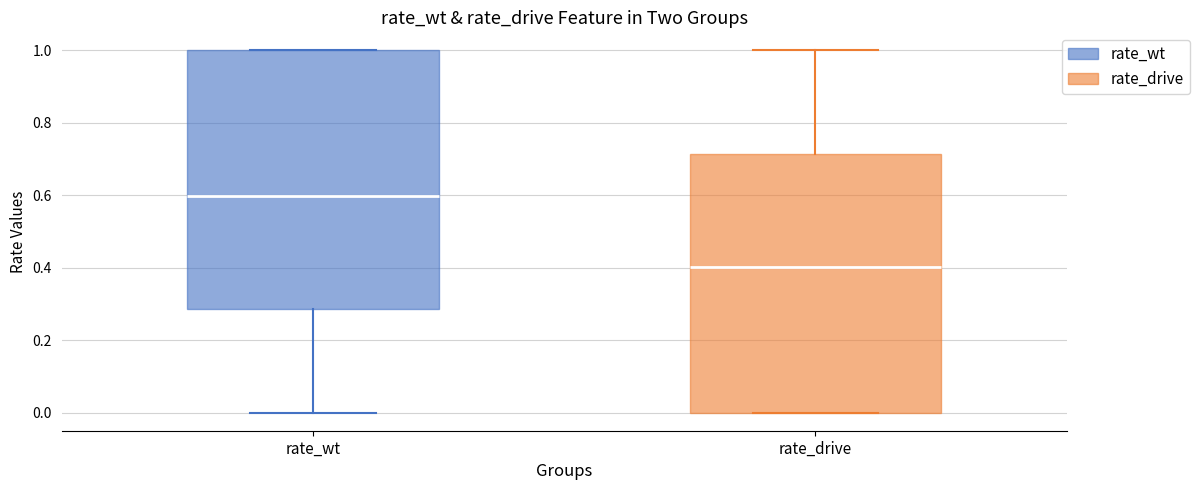

Reading left to right, transcribe this box plot: for each box, give where its median line is, the range the box spans, and where its two whiskers end, as read against the y-axis. The values are not printed on the chart, so give them approximately, as read against the axis.

rate_wt: median 0.60, box 0.28 to 1.00, whiskers 0.00 to 1.00
rate_drive: median 0.40, box 0.00 to 0.72, whiskers 0.00 to 1.00